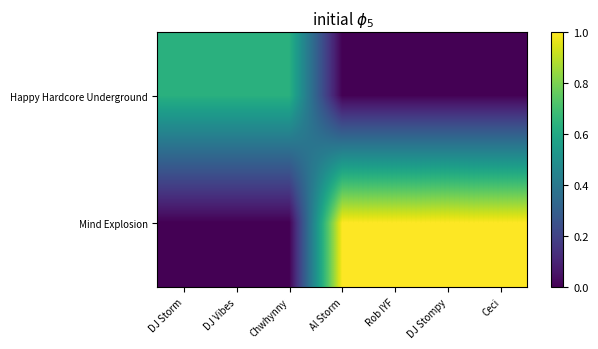

Reading left to right, what are all the values shown in this chart?

Happy Hardcore Underground: DJ Storm=0.6	DJ Vibes=0.6	Chwhynny=0.6	Al Storm=0.0	Rob IYF=0.0	DJ Stompy=0.0	Ceci=0.0
Mind Explosion: DJ Storm=0.0	DJ Vibes=0.0	Chwhynny=0.0	Al Storm=1.0	Rob IYF=1.0	DJ Stompy=1.0	Ceci=1.0